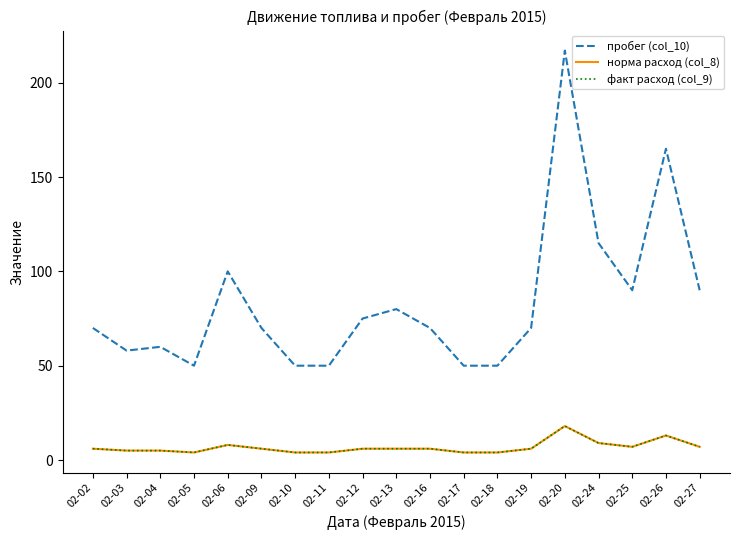

The норма расход (col_8) series shows 7 at 02-25. True or false?

True